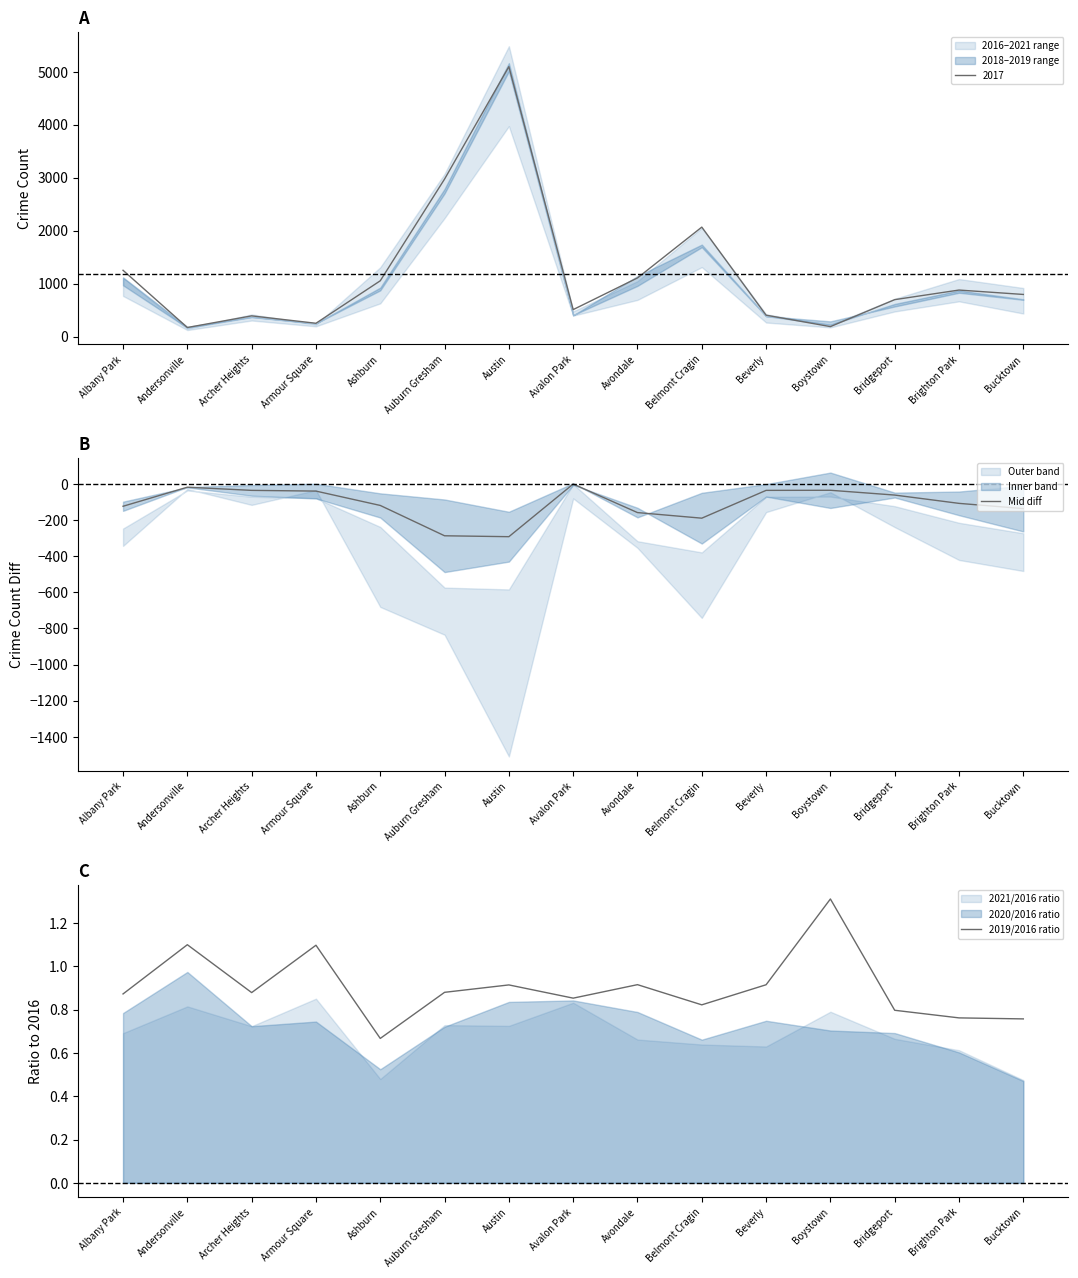

What is the total value across all series at Bucktown?

-135.7